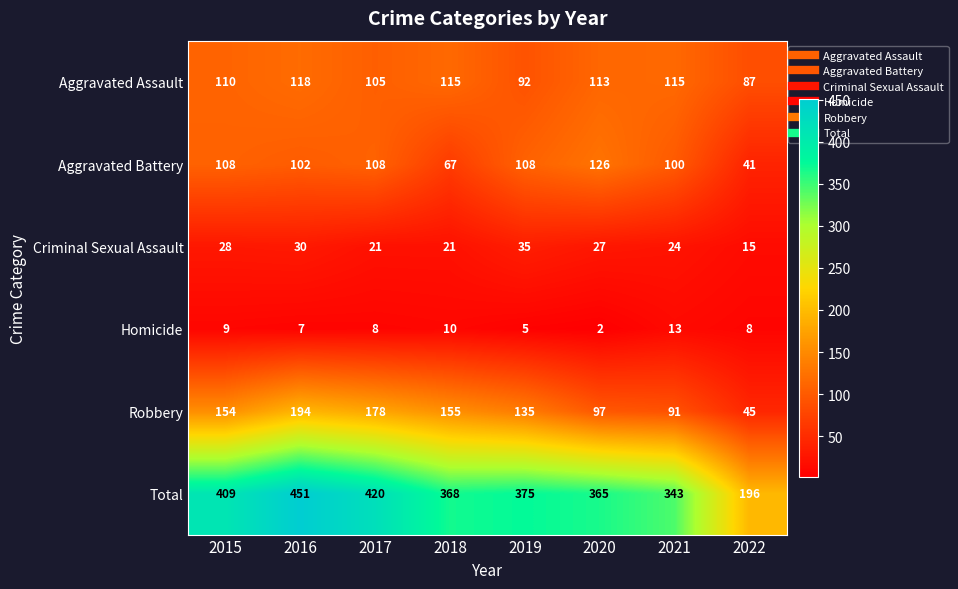

How many values in the Aggravated Assault series are below 113?

4